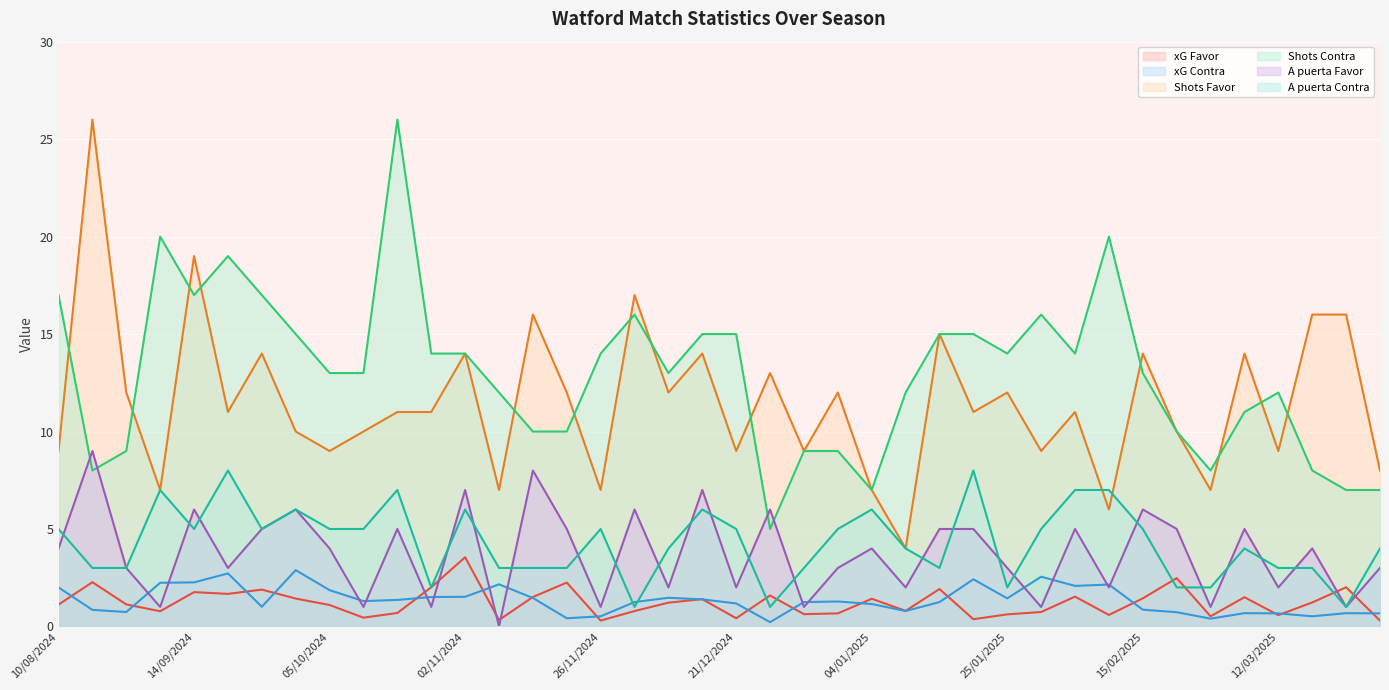

What is the sum of all xG Favor values?

49.0